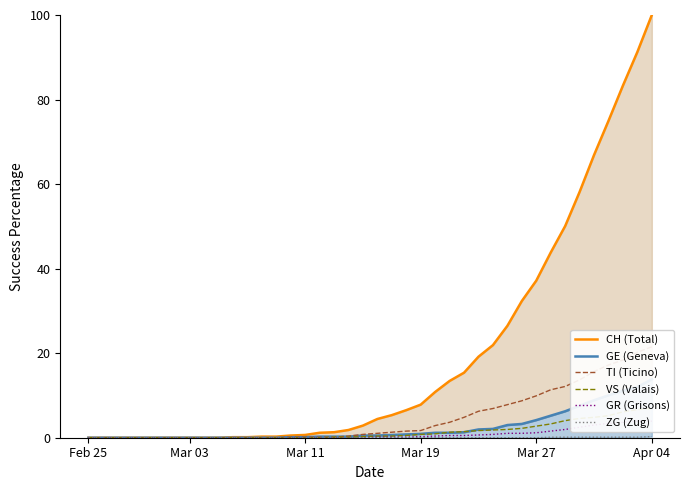

Is it true that VS (Valais) equals -4.5 at 10?

False